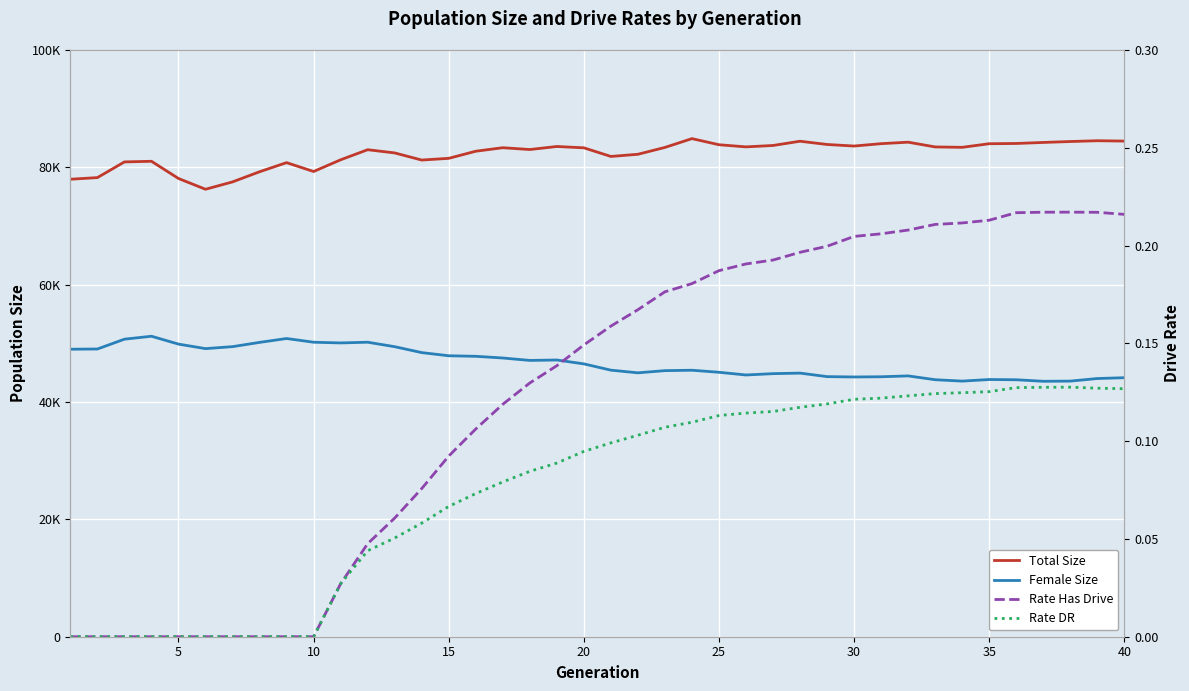

What is the difference between the second highest and minimum values in the Rate DR series?

0.1